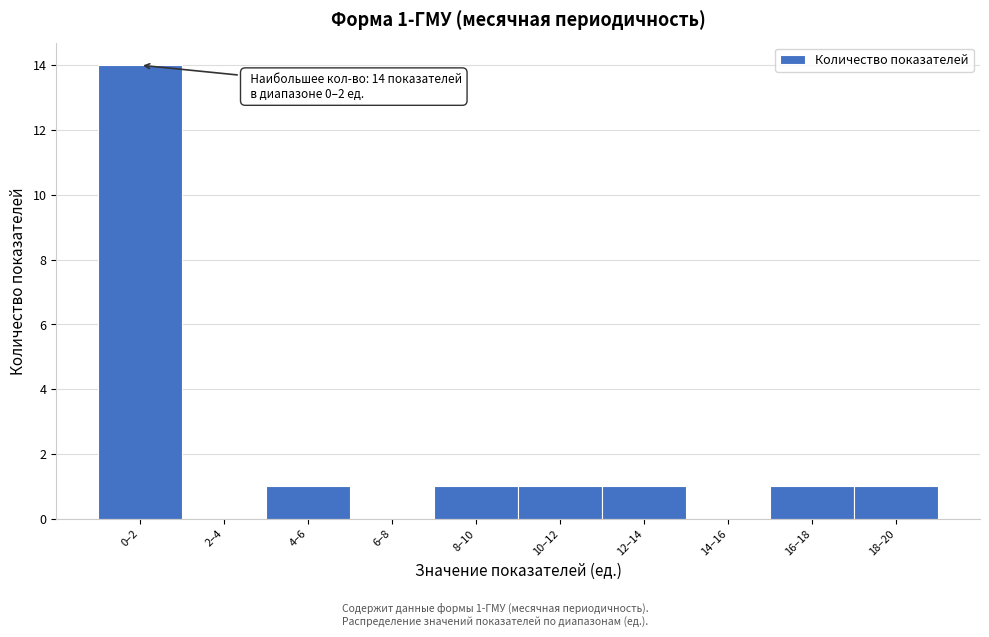

Reading right to left, transcribe all the data shown in this chart.

18–20=1	16–18=1	14–16=0	12–14=1	10–12=1	8–10=1	6–8=0	4–6=1	2–4=0	0–2=14